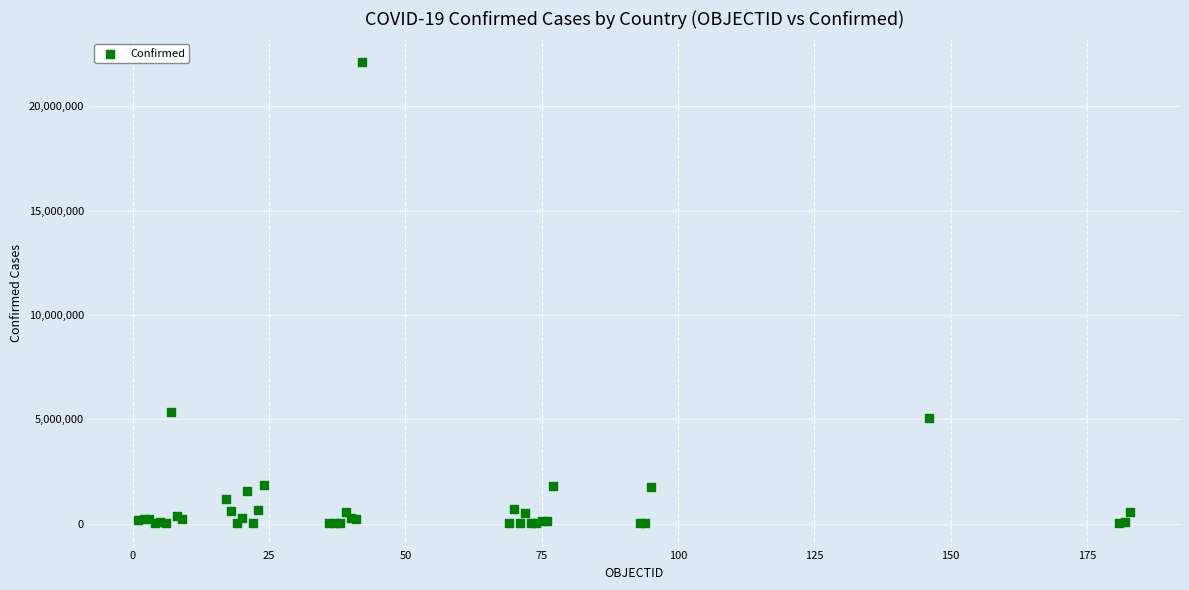

What Y value in the scatter plot is closest to 11070444?

5339382